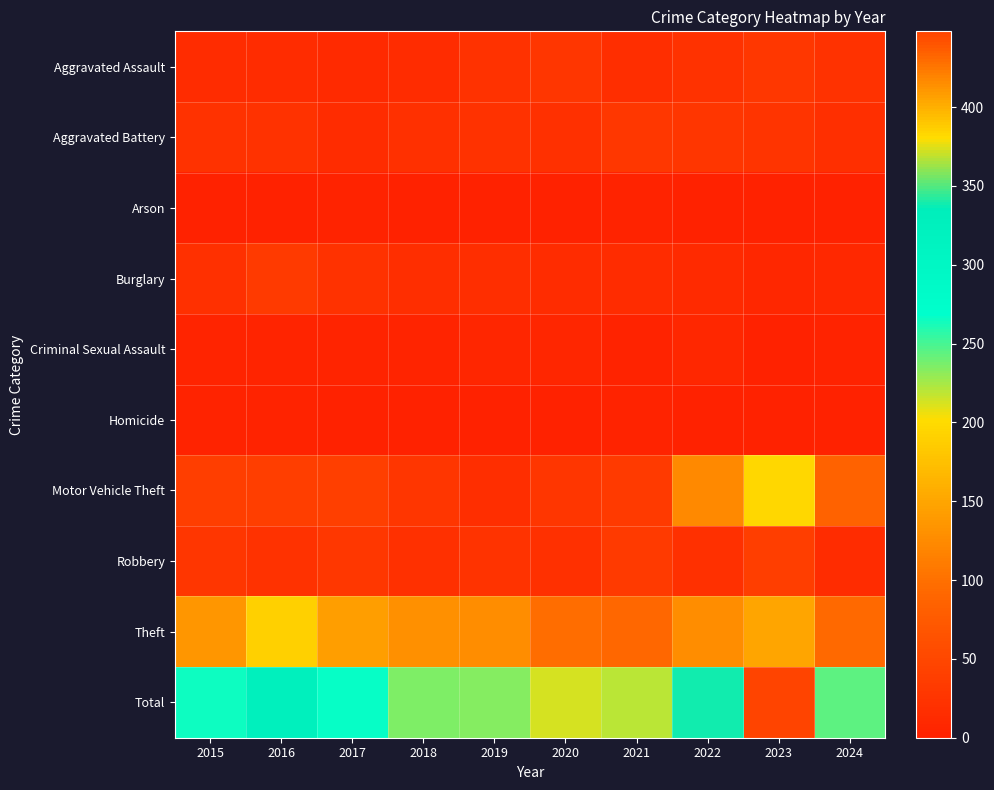

Between 2016 and 2020, which series saw the biggest shift?

Total